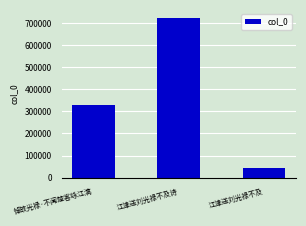

What is the ratio of the value at 江津送刘光禄不及 to the value at 悼故光禄·不闻楚客咏江漓?

0.1